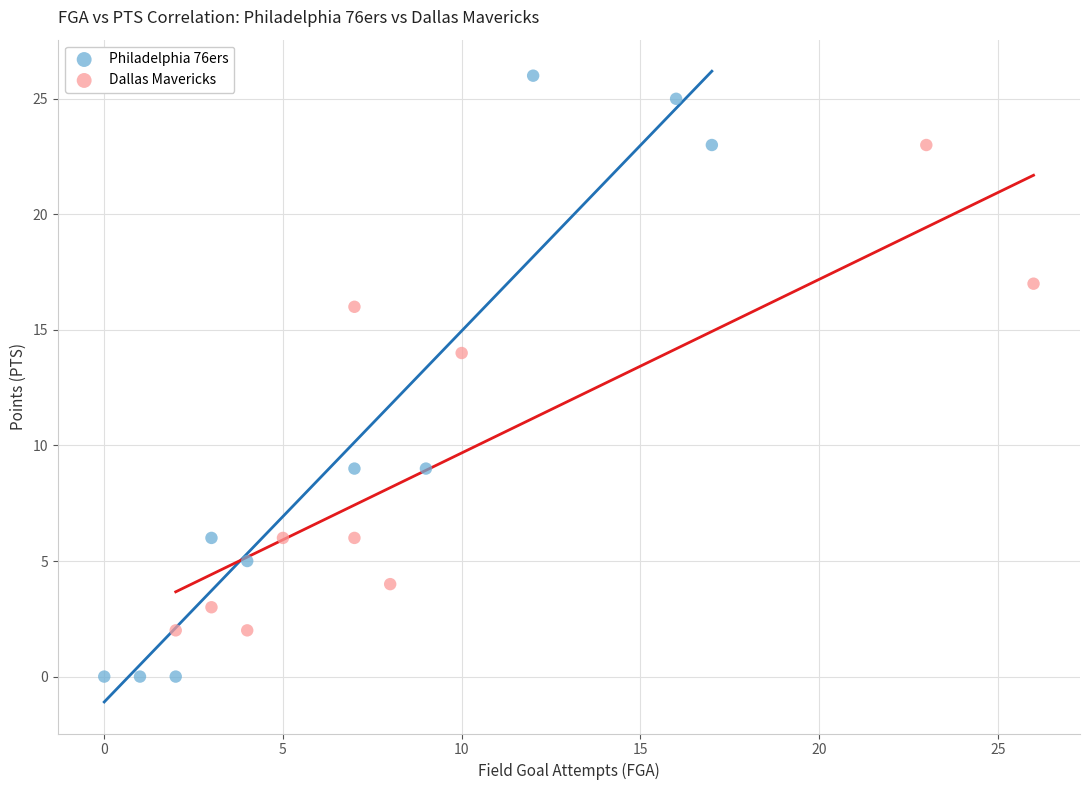

Which series has the largest Y range (max minus min)?

Philadelphia 76ers